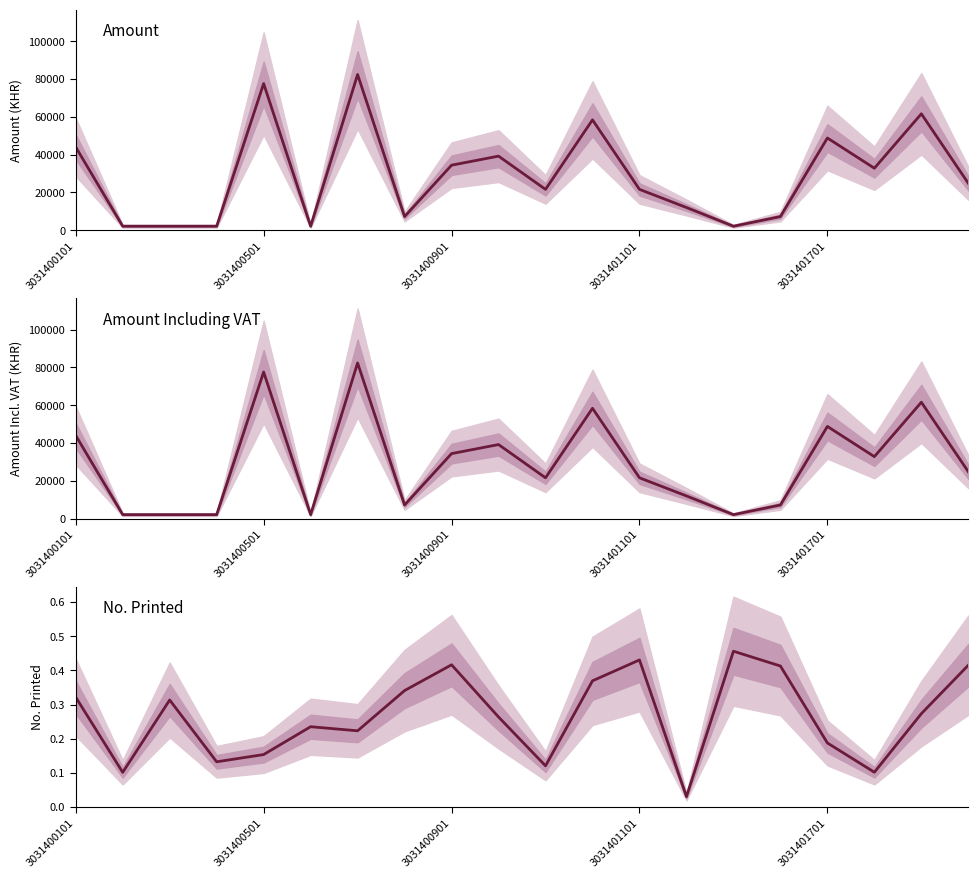

True or false: Amount Including VAT and No. Printed intersect in this chart.

False